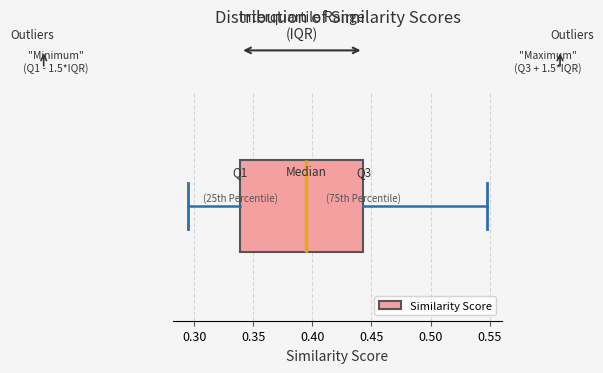

Transcribe this box plot: give where the median line is, the range the box spans, and where the two whiskers end, as read against the x-axis. The values are not printed on the chart, so give them approximately, as read against the axis.

median 0.395, box 0.340 to 0.445, whiskers 0.295 to 0.550